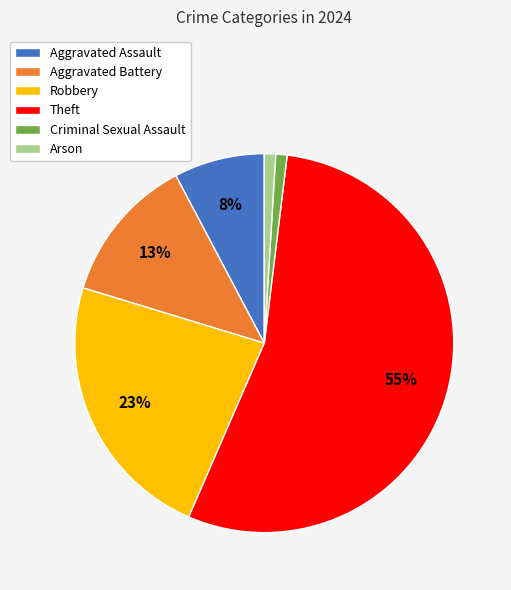

To the nearest percent, what is the difference between the Aggravated Assault and Criminal Sexual Assault slice percentages?

7%